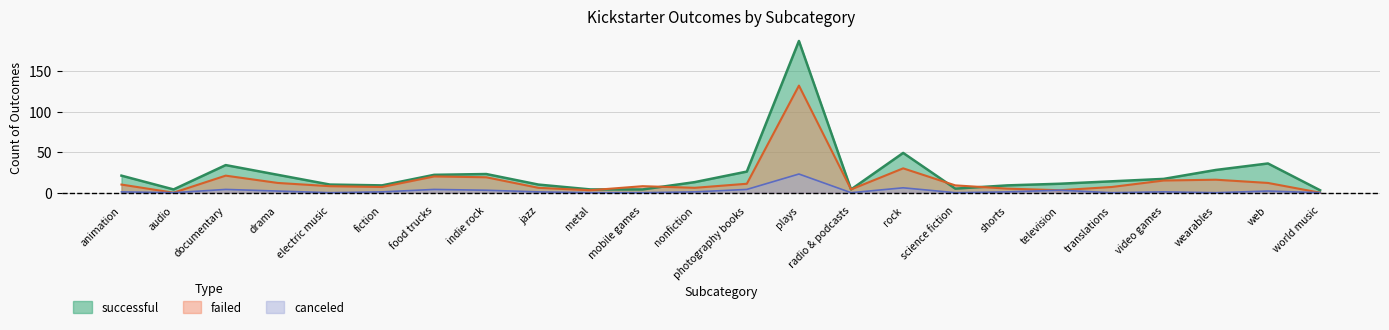

What position from the right is indie rock?

17